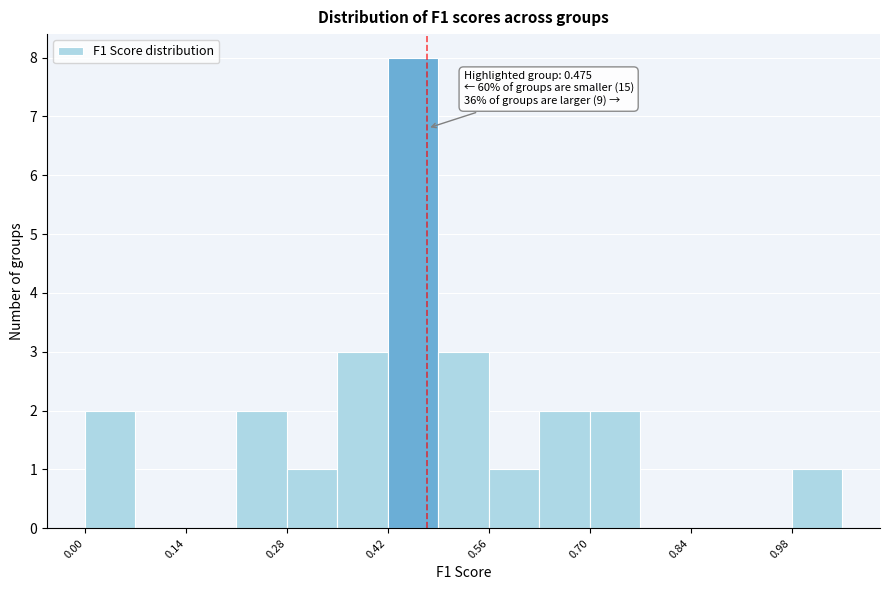

Read against the x-axis, roughly where is the centre of the tallest bar?

0.46